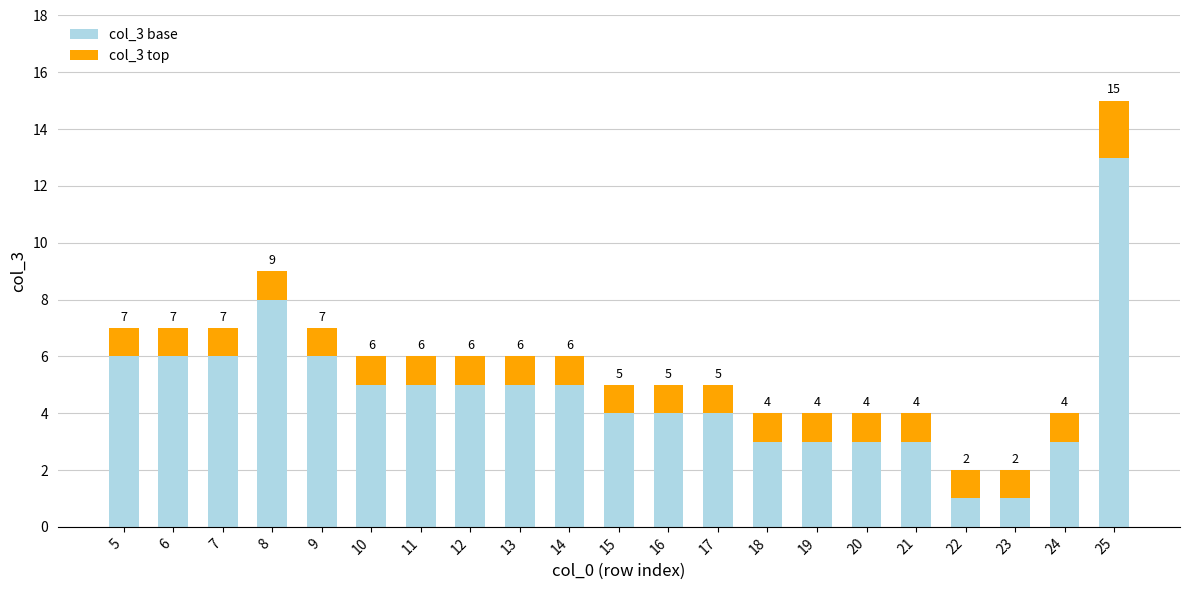

The col_3 base series shows 0 at 22. True or false?

False